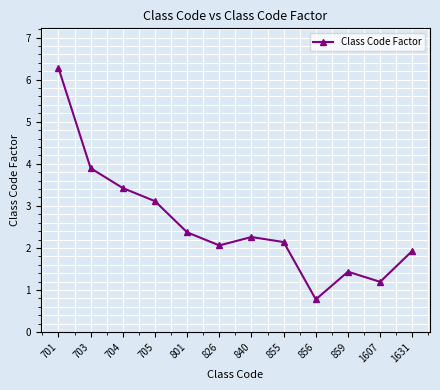

Rank the categories by value from lowest to highest.

856, 1607, 859, 1631, 826, 855, 840, 801, 705, 704, 703, 701